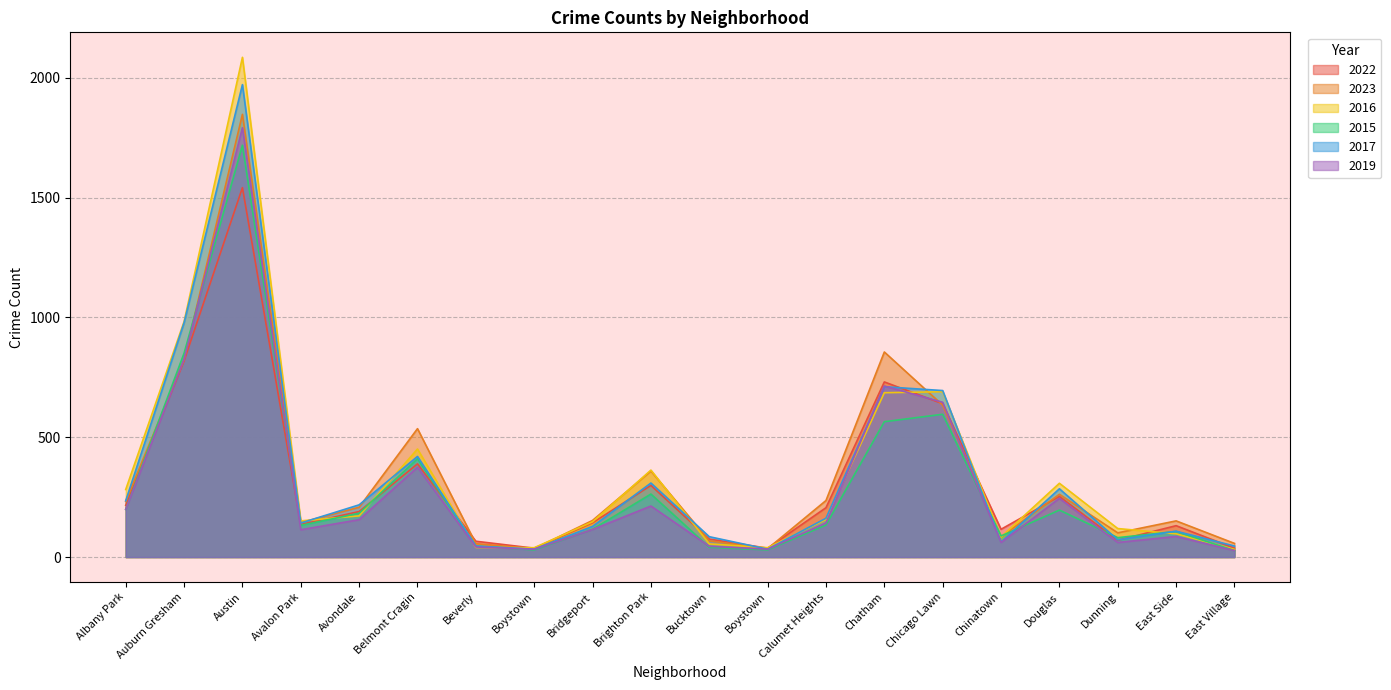

What is the label of the 20th point from the left?

East Village